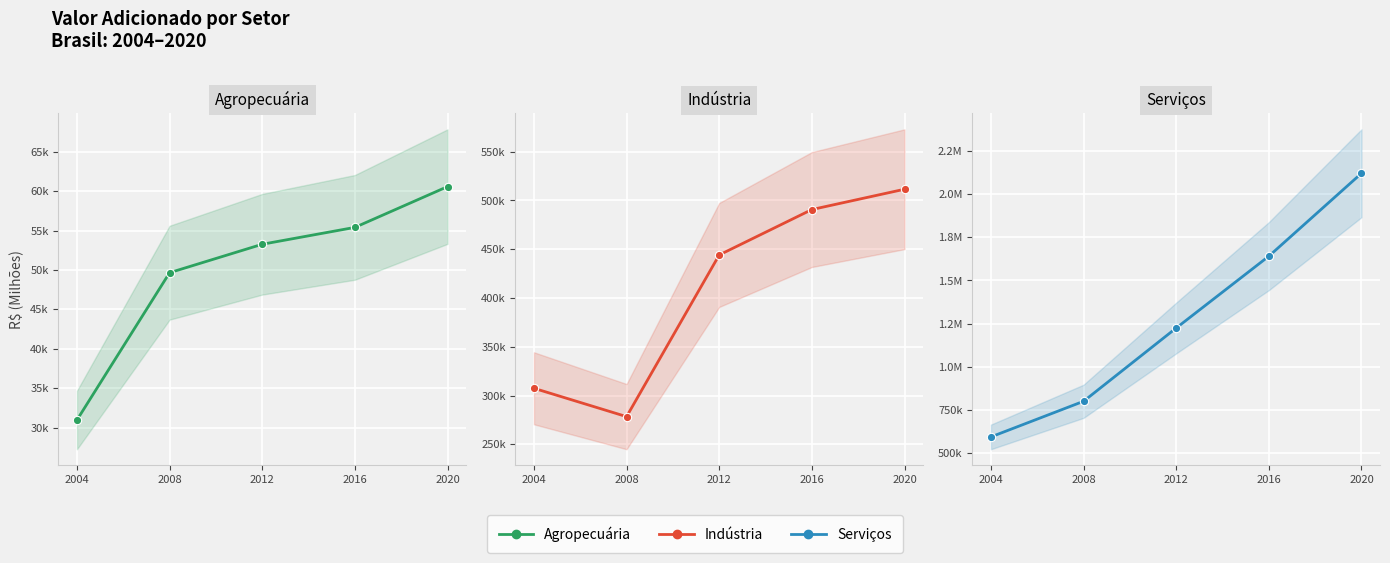

What is the value of the Indústria point at the 1st from the left?

307513.7